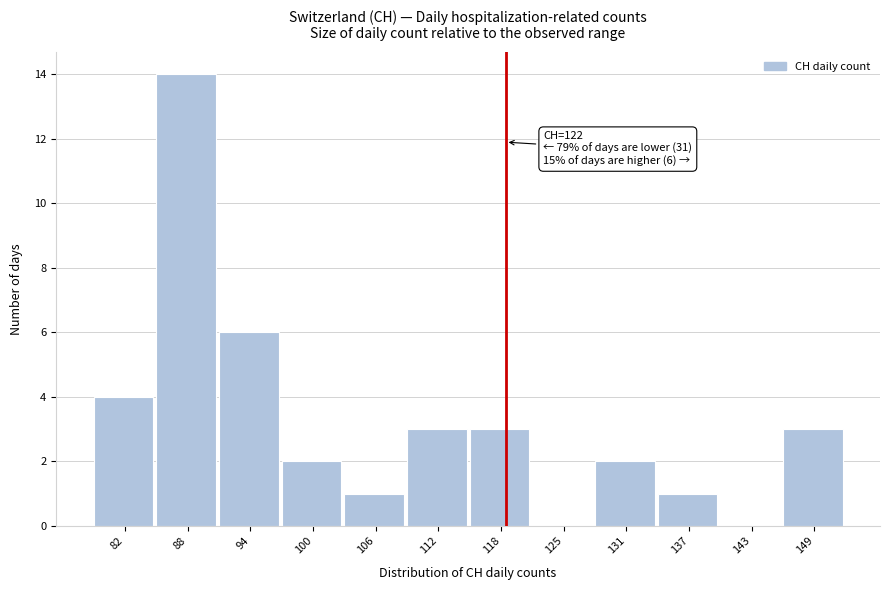

Reading left to right, transcribe all the data shown in this chart.

82=4	88=14	94=6	100=2	106=1	112=3	118=3	125=0	131=2	137=1	143=0	149=3